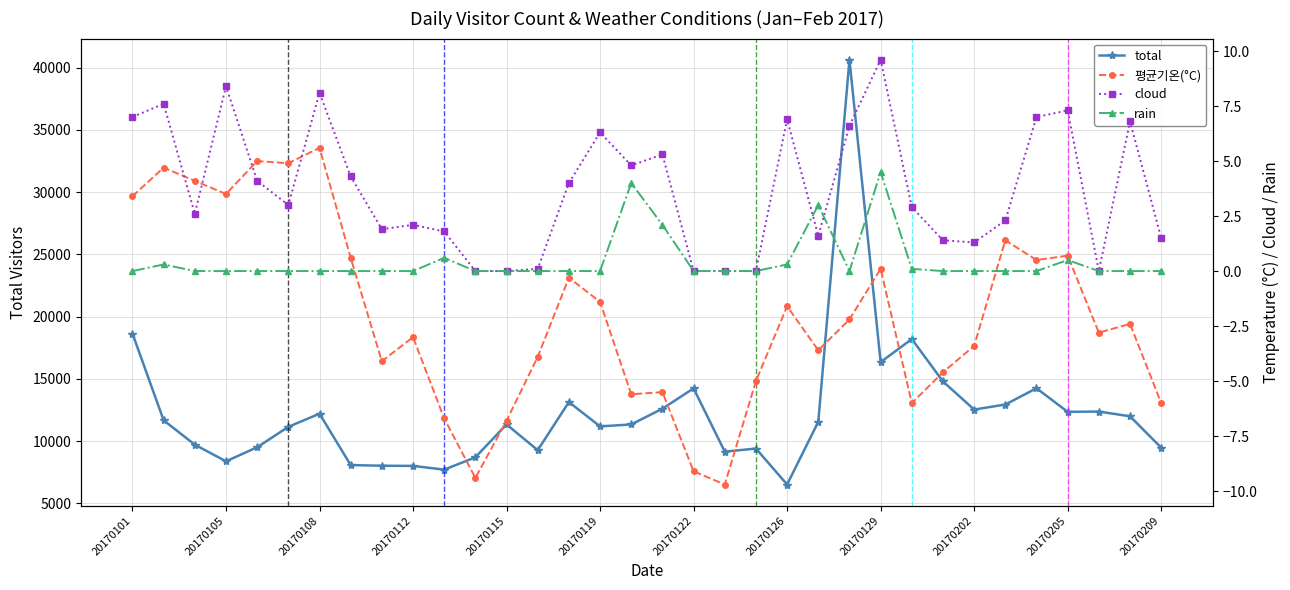

Where is the first local maximum for total?

20170108